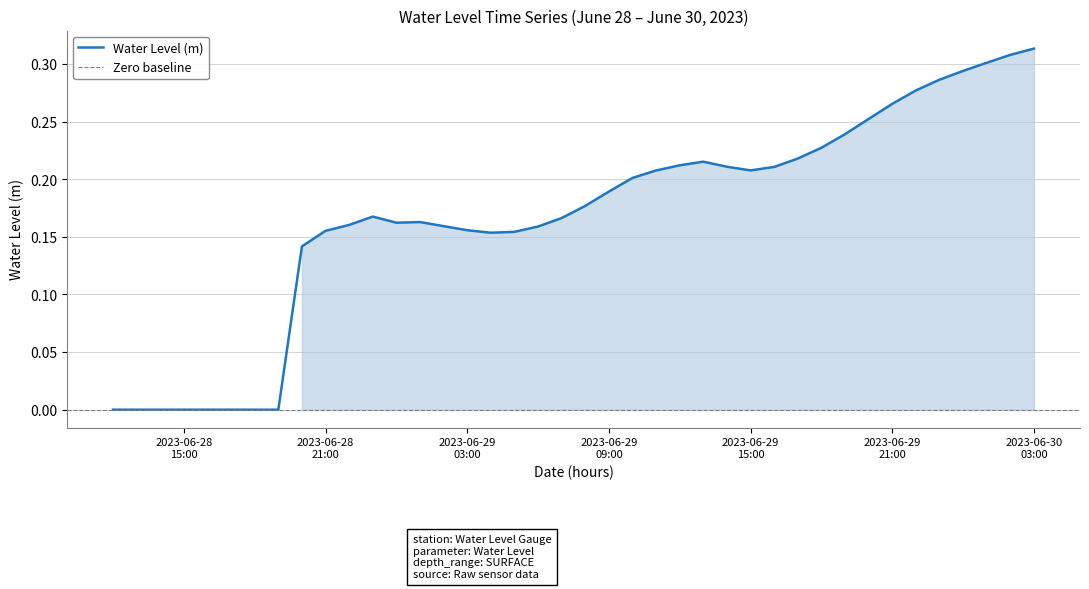

Where is the data nearest to the value 0?

2023-06-28 12:00:00